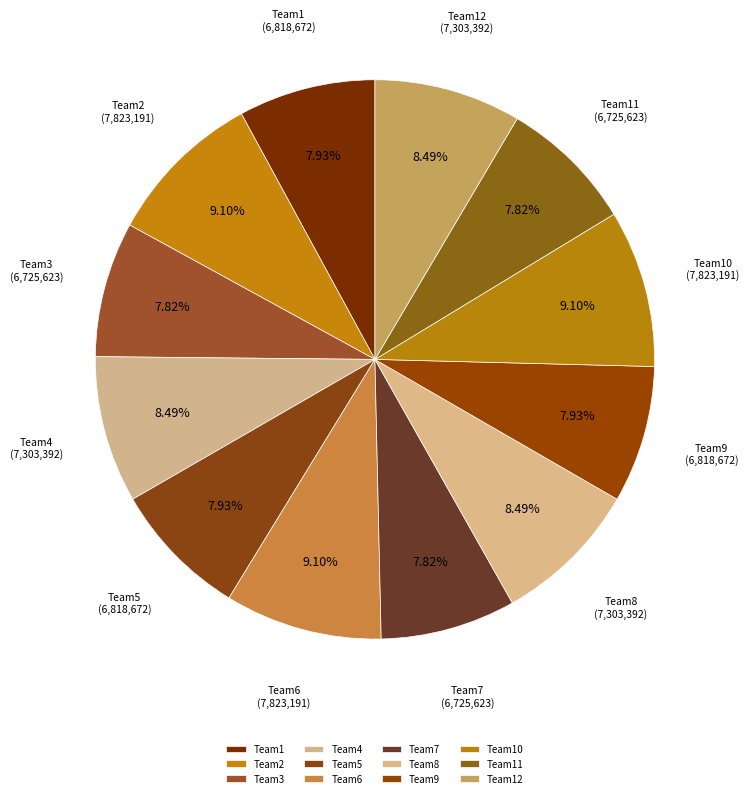

To the nearest percent, what percentage of the pie is Team6?

9%